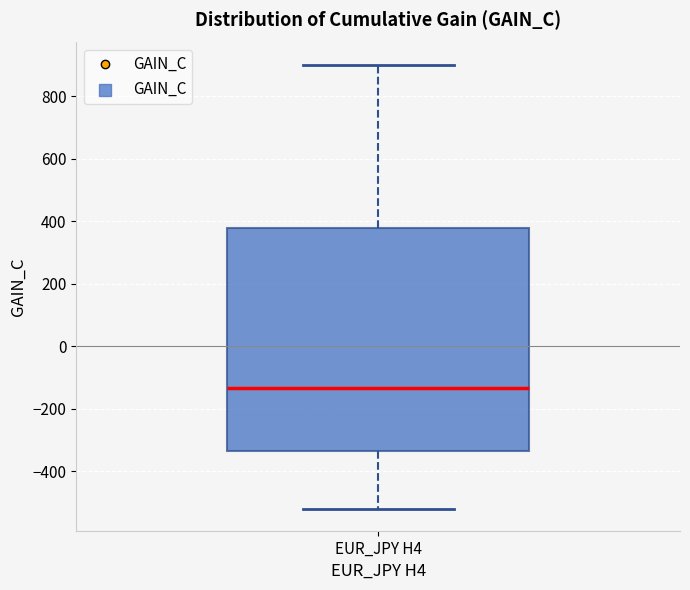

Where does the median line of the box for EUR_JPY H4 sit on the y-axis? The values are not printed on the chart, so give them approximately, as read against the axis.

-140